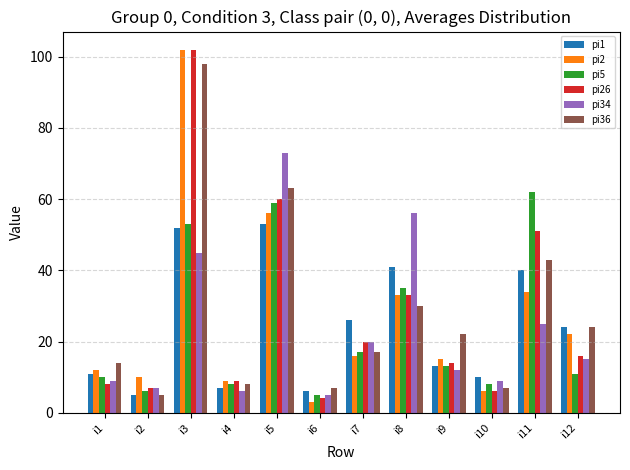

Which series changed the most between i5 and i10?

pi34